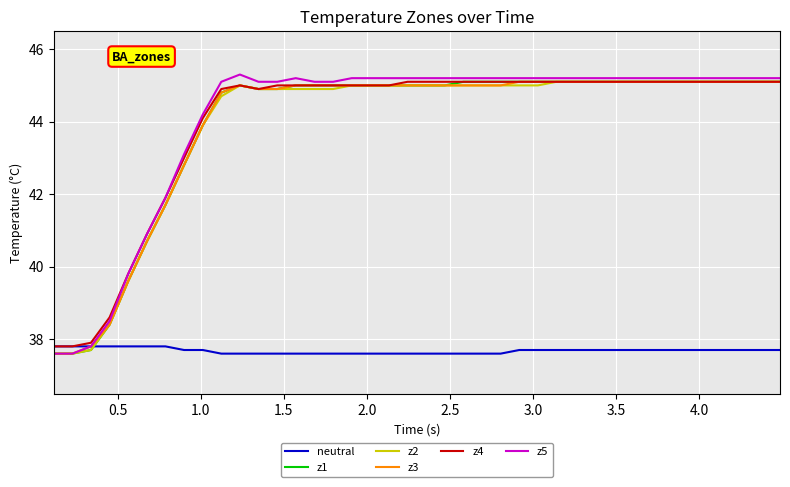

How many categories are shown in the chart?

40